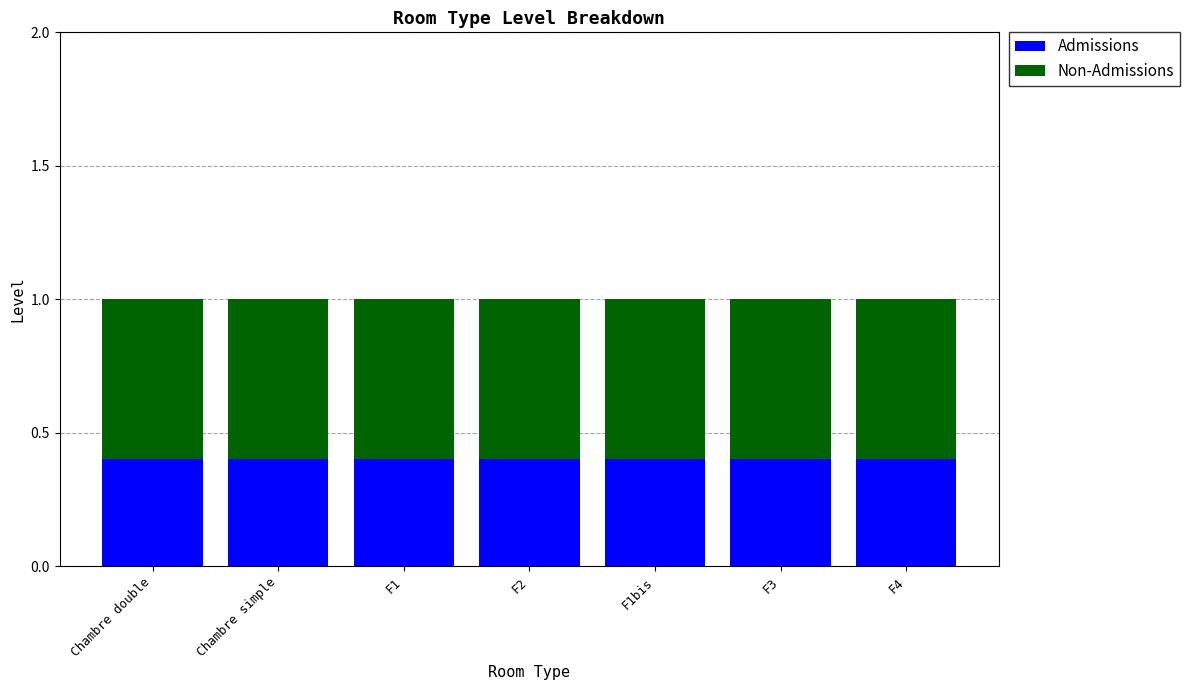

What is the maximum value for Admissions?

0.4